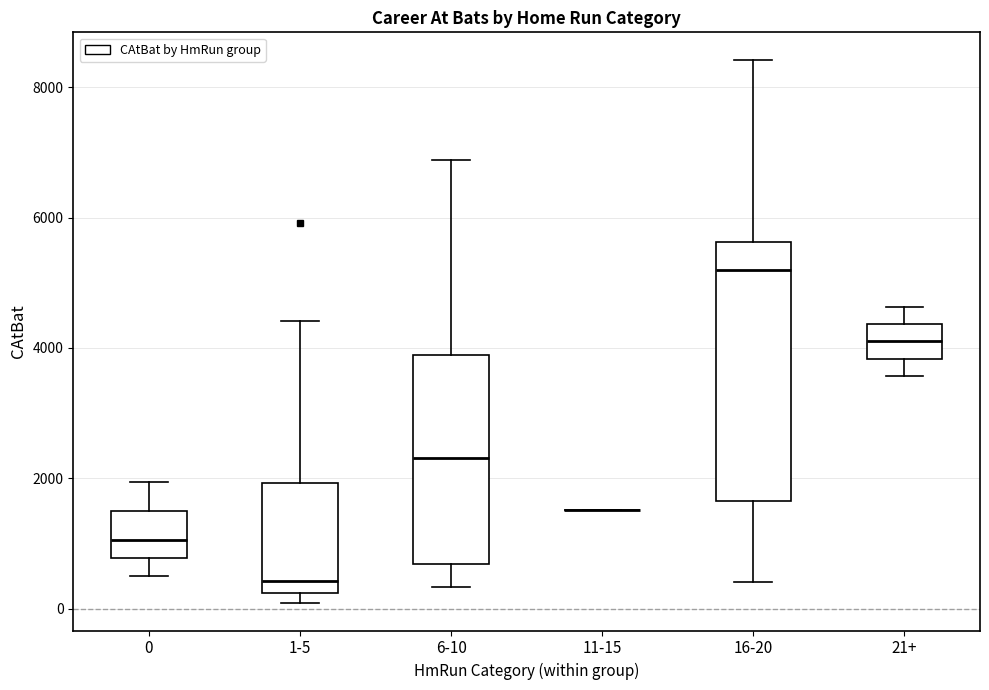

Comparing the boxes themselves (not the whiskers), which one is the tallest?

16-20